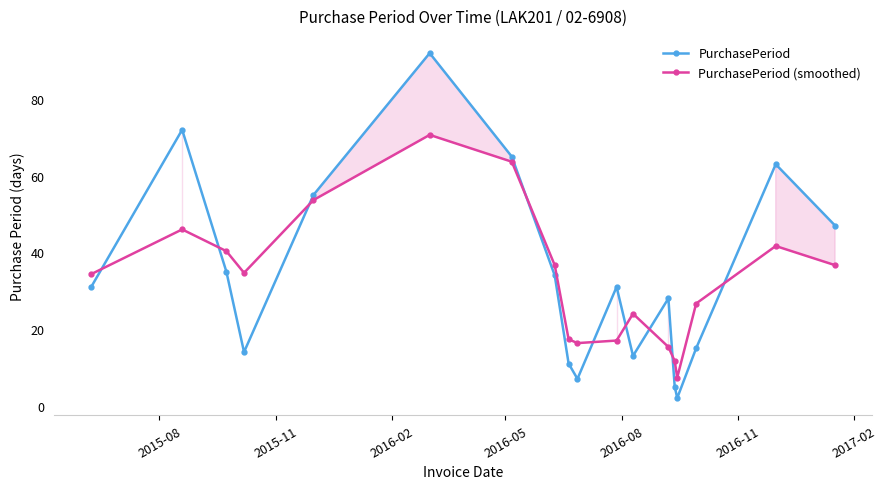

Which series ends up on top after the final intersection of PurchasePeriod and PurchasePeriod (smoothed)?

PurchasePeriod